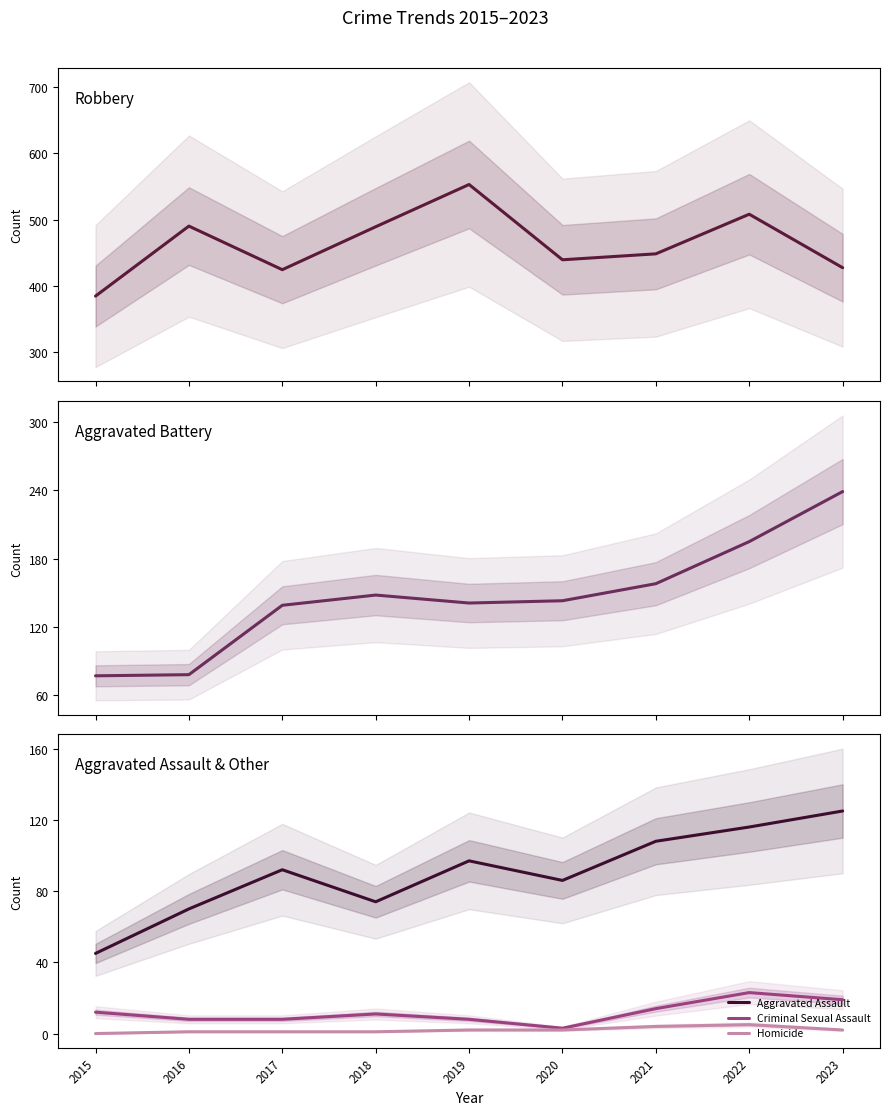

At how many categories does at least one series exceed 324?

9